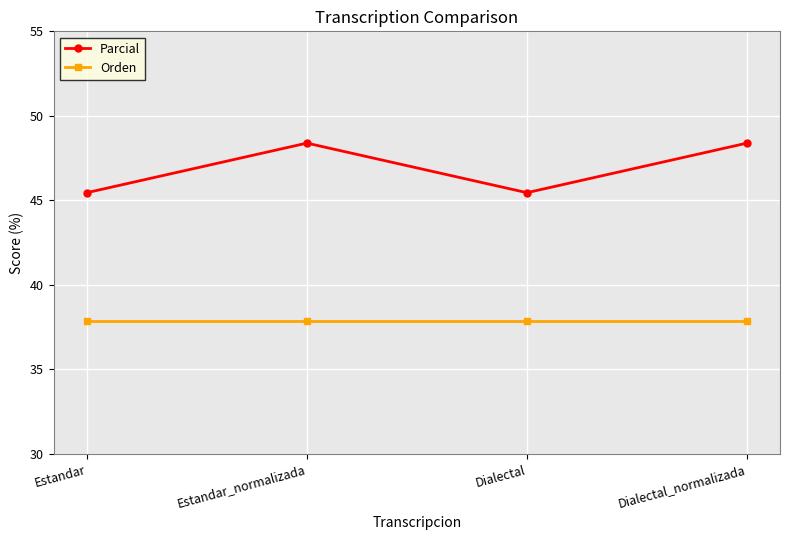

What is the minimum value shown in the chart?

37.8